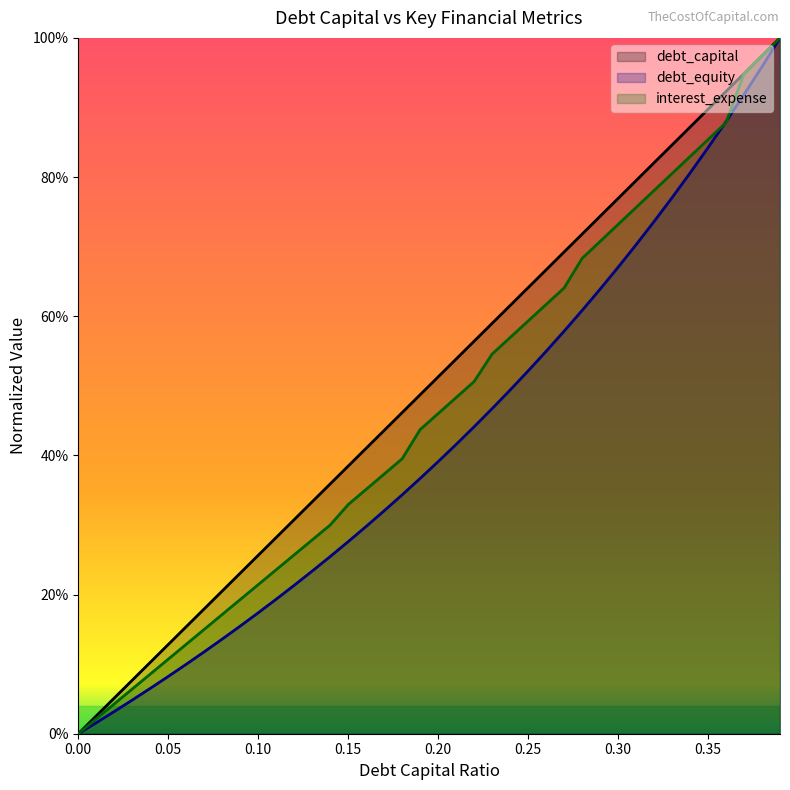

The interest_expense series shows 0.4 at 0.24. True or false?

False